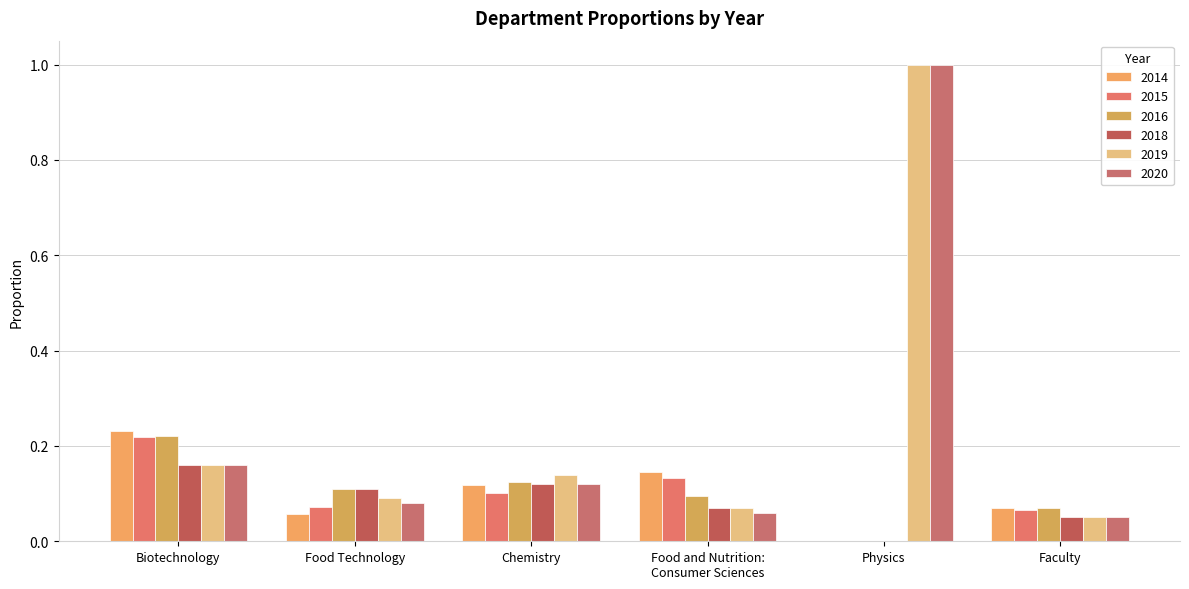

What are all the series names shown in the legend?

2014, 2015, 2016, 2018, 2019, 2020